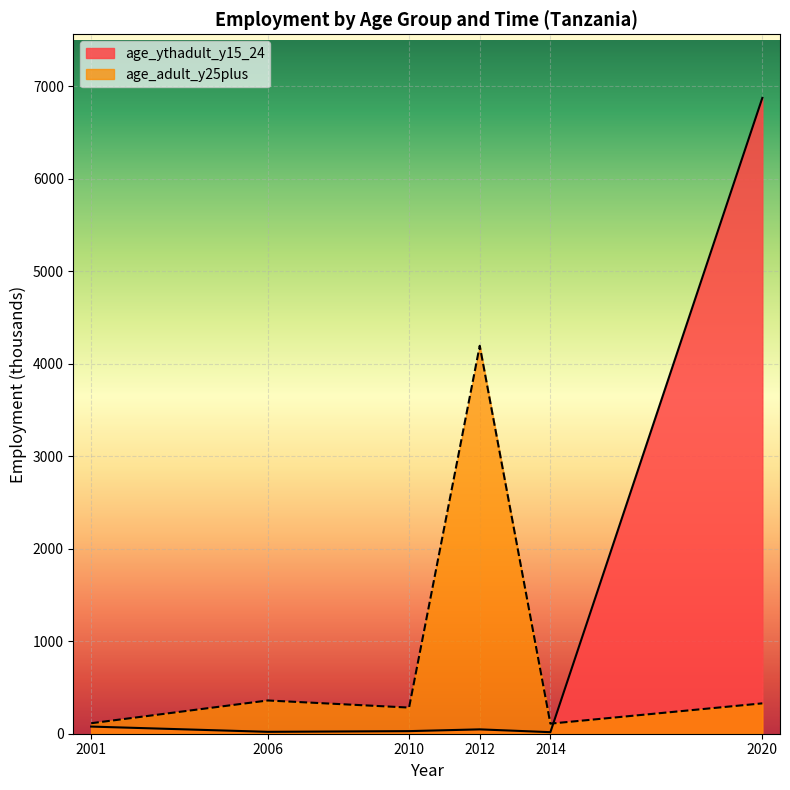

What is the maximum value for age_ythadult_y15_24?

6874.8